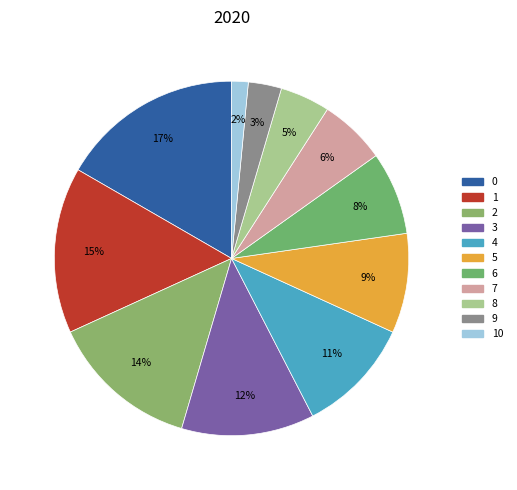

Does 7 account for over 50% of the chart?

No